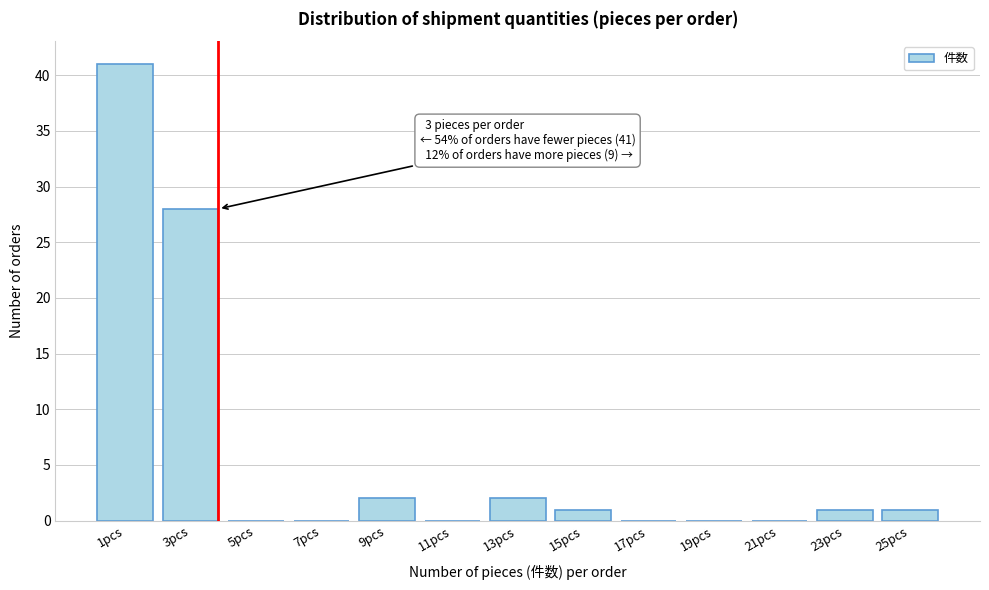

Reading left to right, transcribe all the data shown in this chart.

1pcs=41	3pcs=28	5pcs=0	7pcs=0	9pcs=2	11pcs=0	13pcs=2	15pcs=1	17pcs=0	19pcs=0	21pcs=0	23pcs=1	25pcs=1